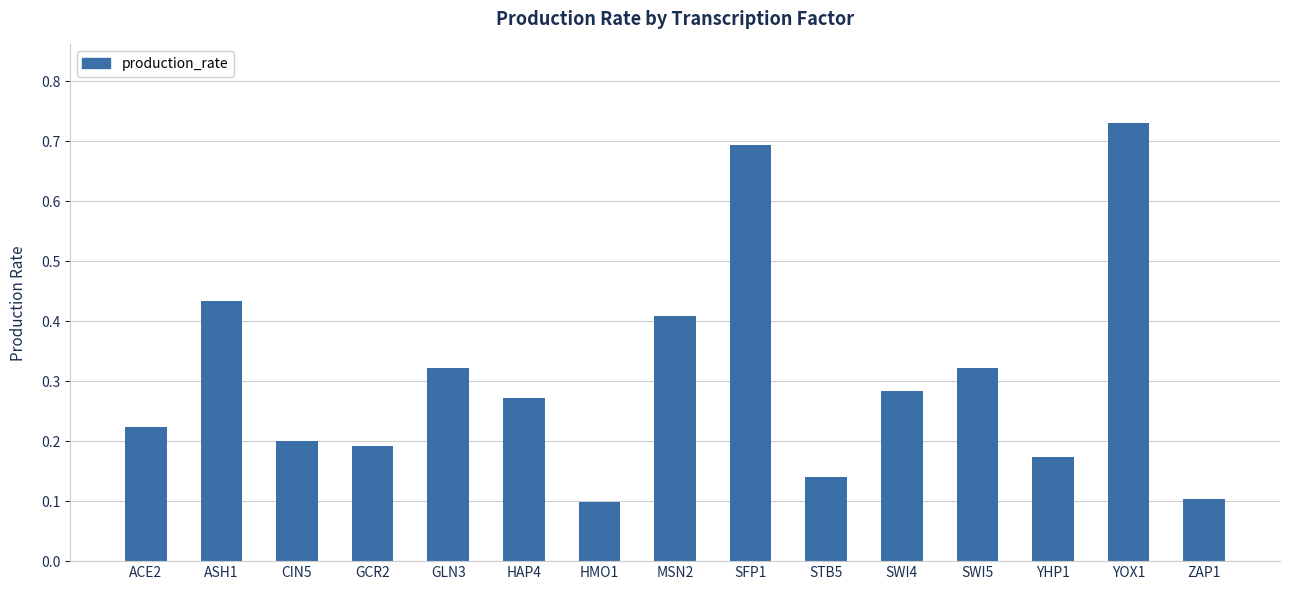

What is the sum of the values at CIN5 and SFP1?

0.9